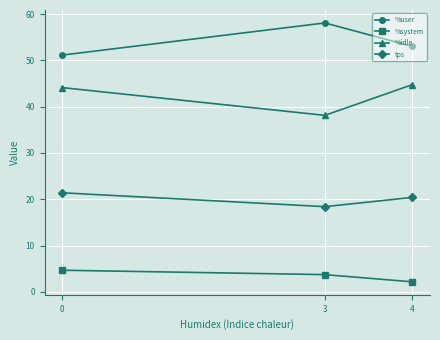

How many lines are shown in the chart?

4